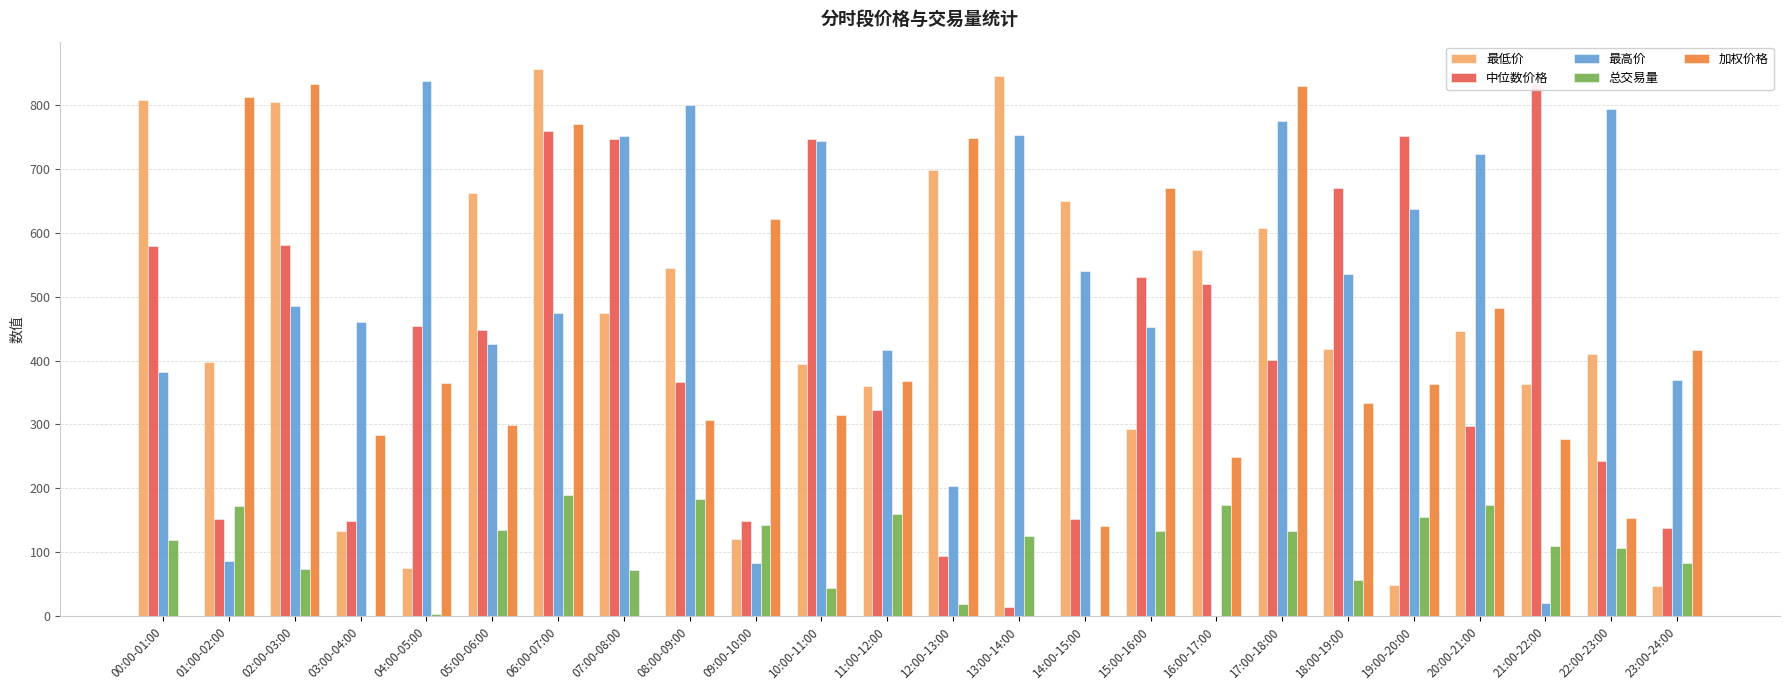

What is the value of the 最低价 bar at the 12th from the left?

360.8